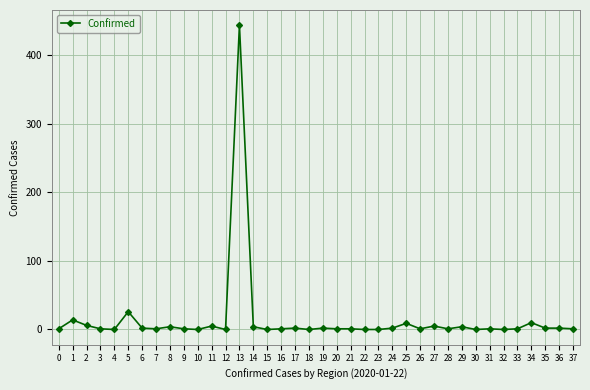

Between 8 and 5, which is larger?

5